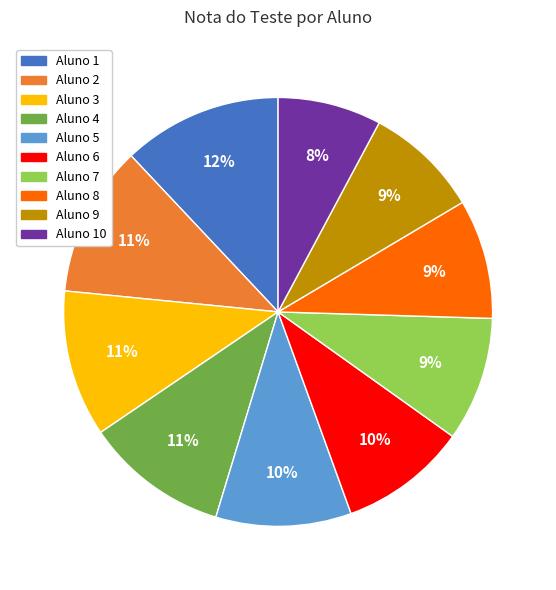

Which slice is the smallest?

Aluno 10